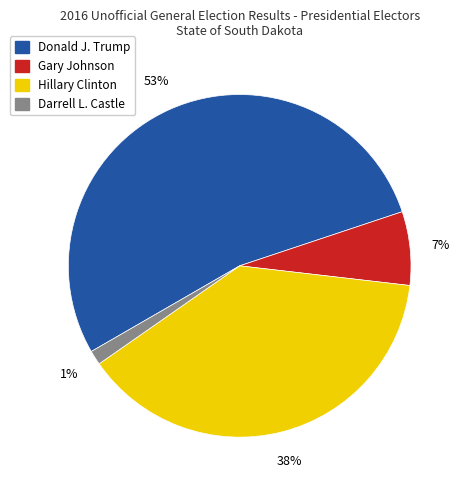

To the nearest percent, what is the combined percentage of Donald J. Trump and Darrell L. Castle?

55%